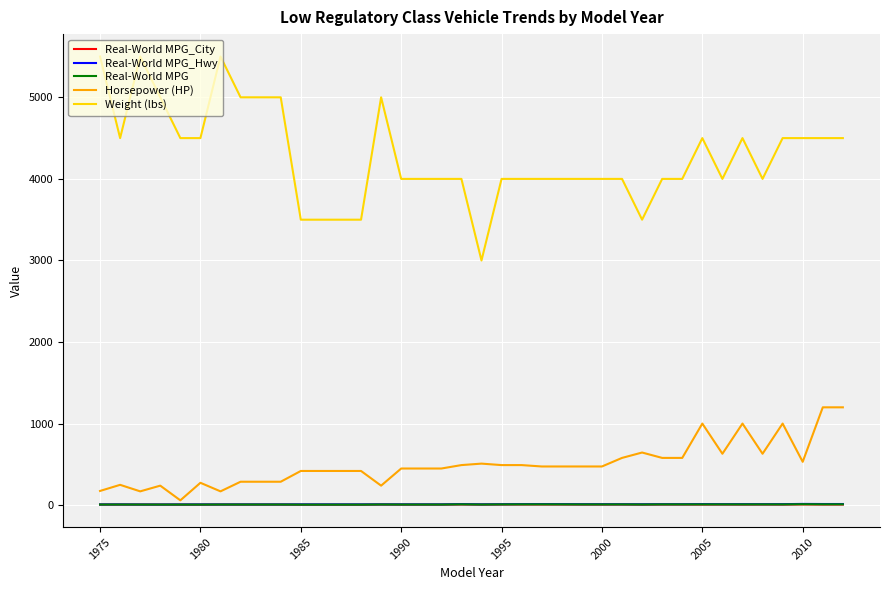

True or false: Real-World MPG and Real-World MPG_City cross at least once.

False